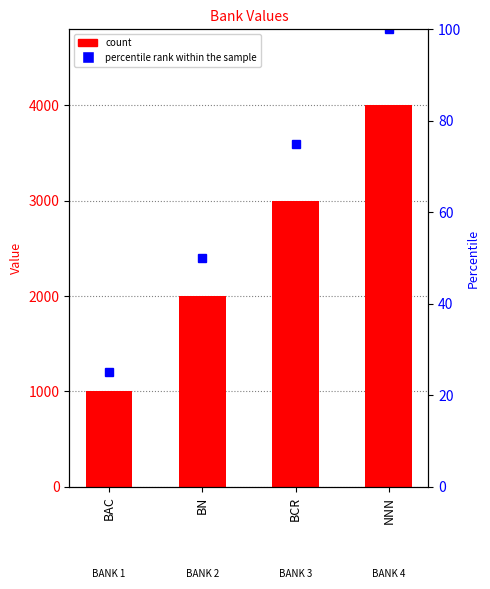

List the labels in order of percentile rank within the sample value, smallest first.

BAC, BN, BCR, NNN